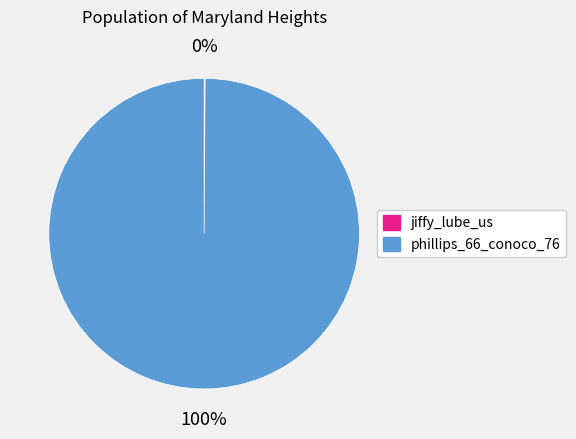

True or false: phillips_66_conoco_76 accounts for 100% of the total.

True